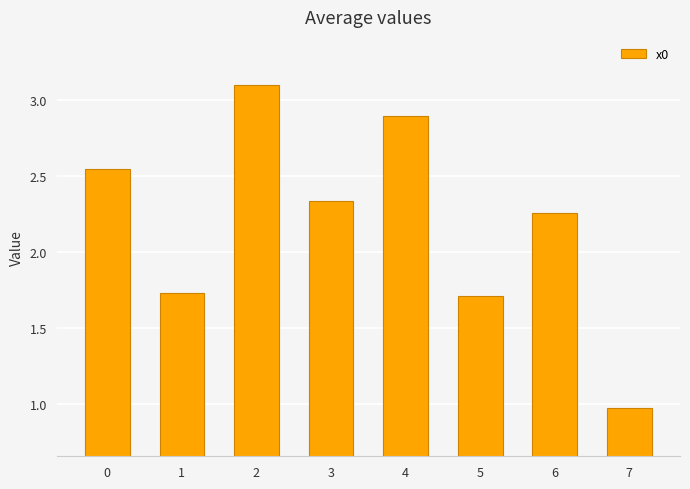

What is the value of the 8th bar from the left?

1.0